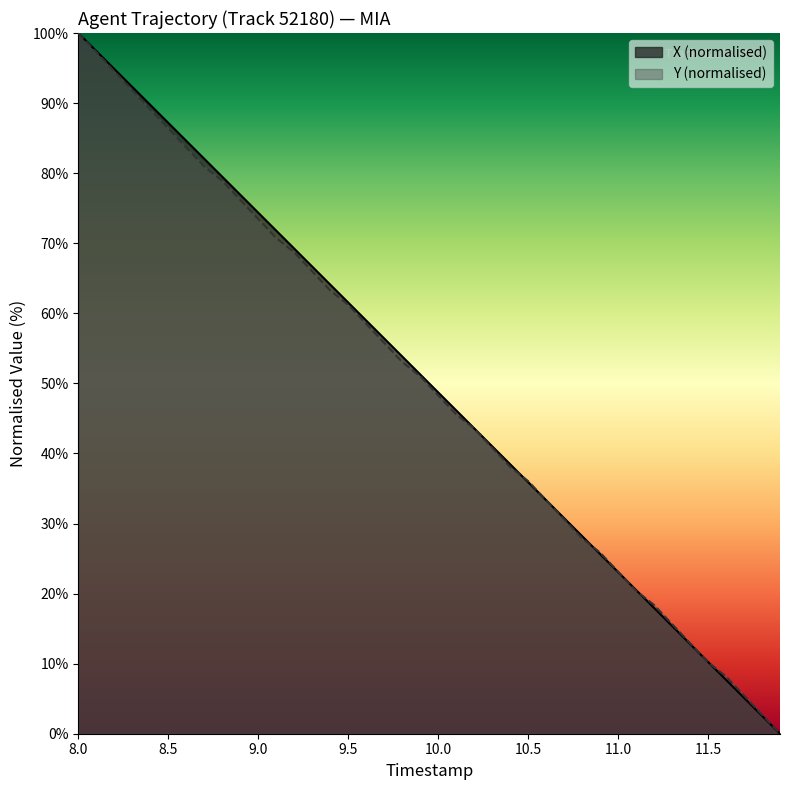

What is the label of the 1st point from the left?

8.0